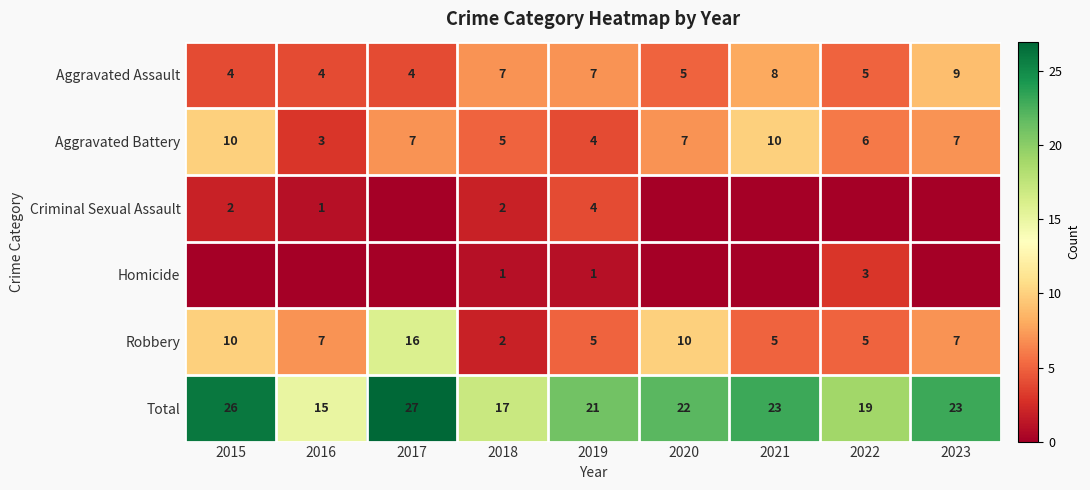

Which label corresponds to the largest value in the chart?

2017